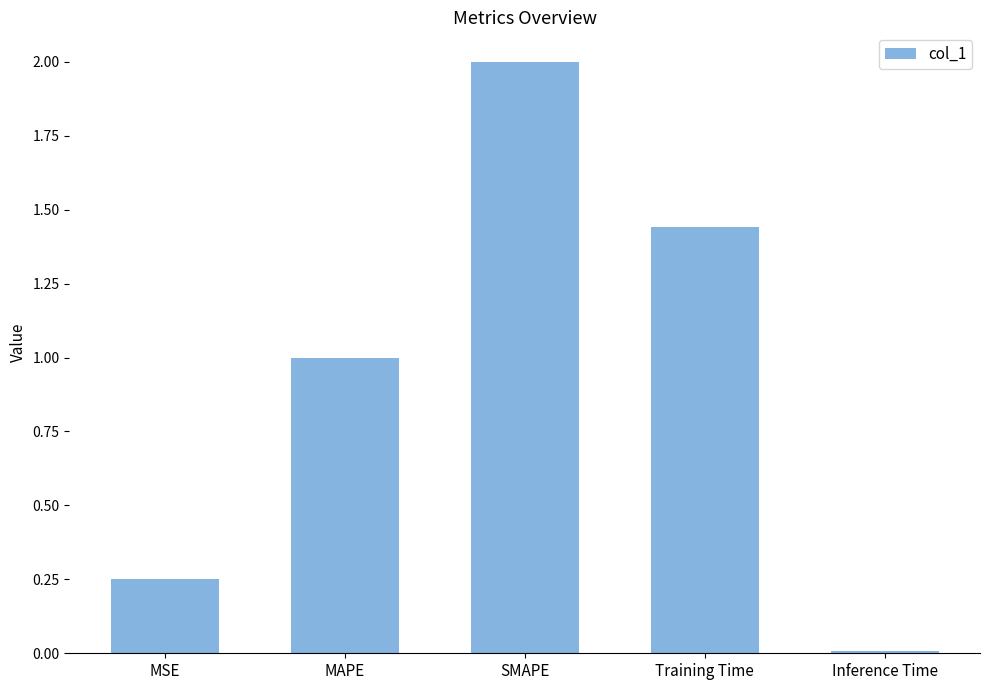

Rank the categories by value from highest to lowest.

SMAPE, Training Time, MAPE, MSE, Inference Time